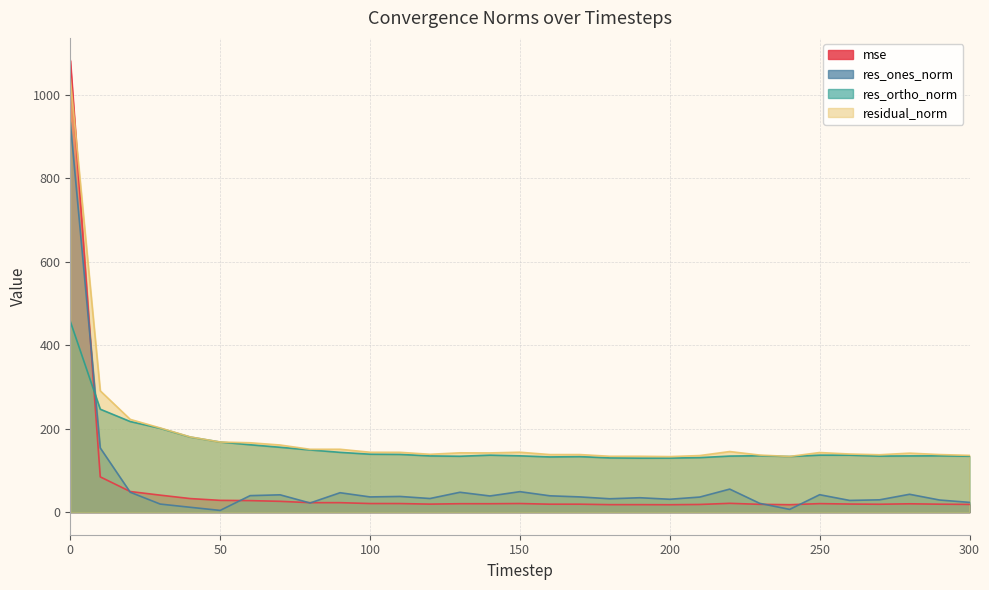

How many values in the residual_norm series exceed 142?

16